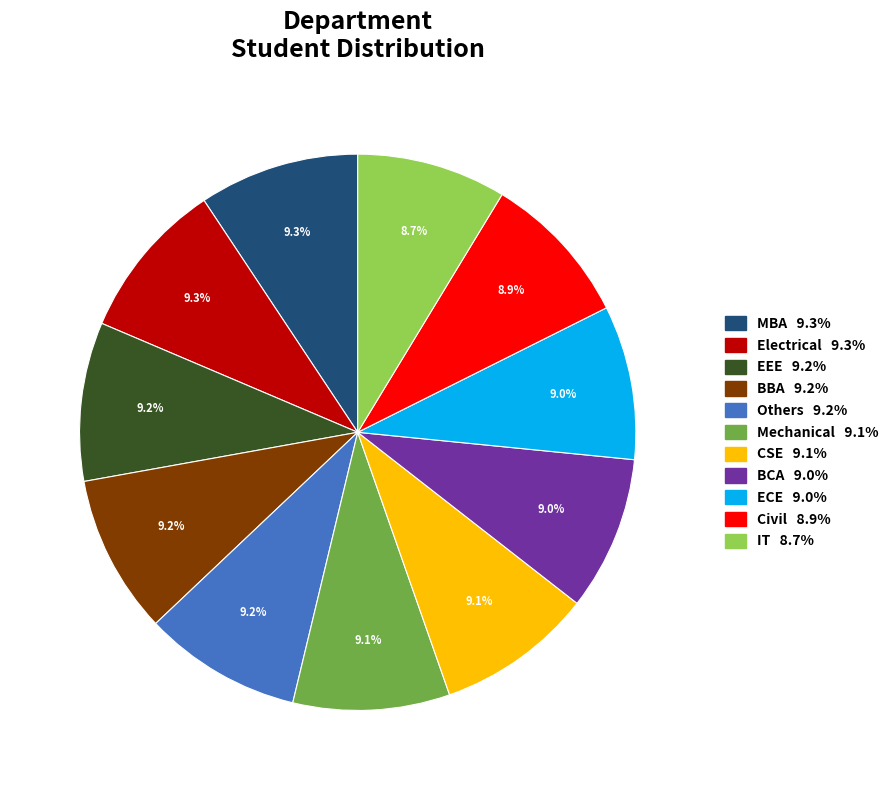

What percentage is the IT slice, to the nearest percent?

9%